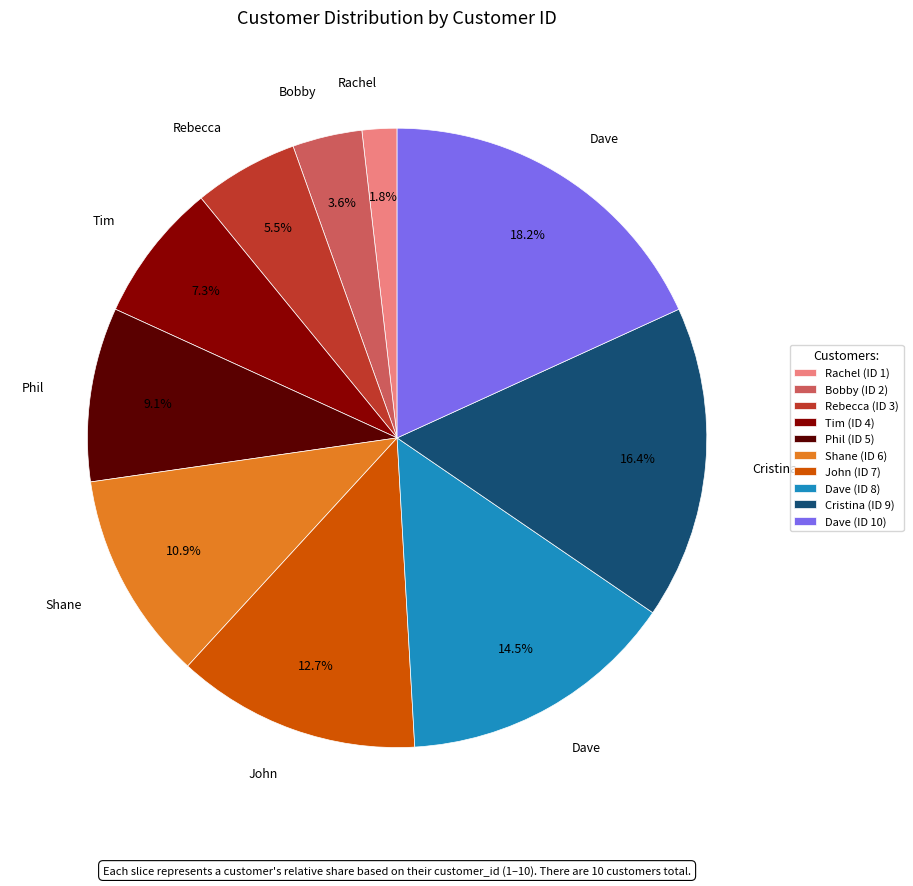

How many segments does this pie chart have?

10